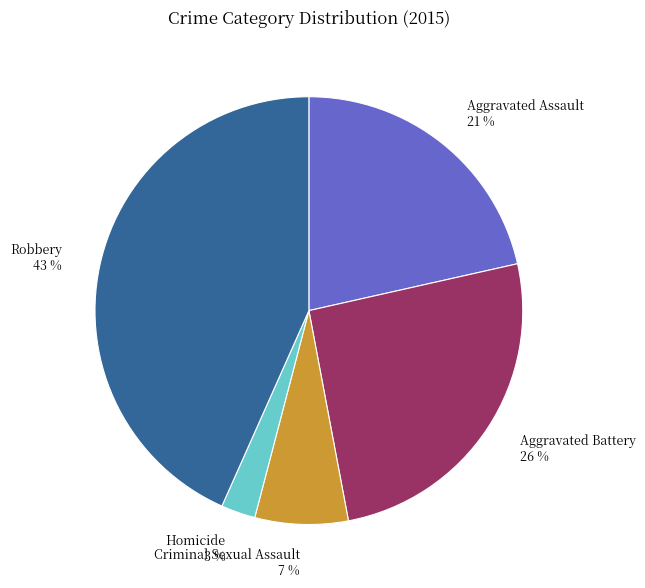

Which has a higher value, Robbery or Aggravated Assault?

Robbery